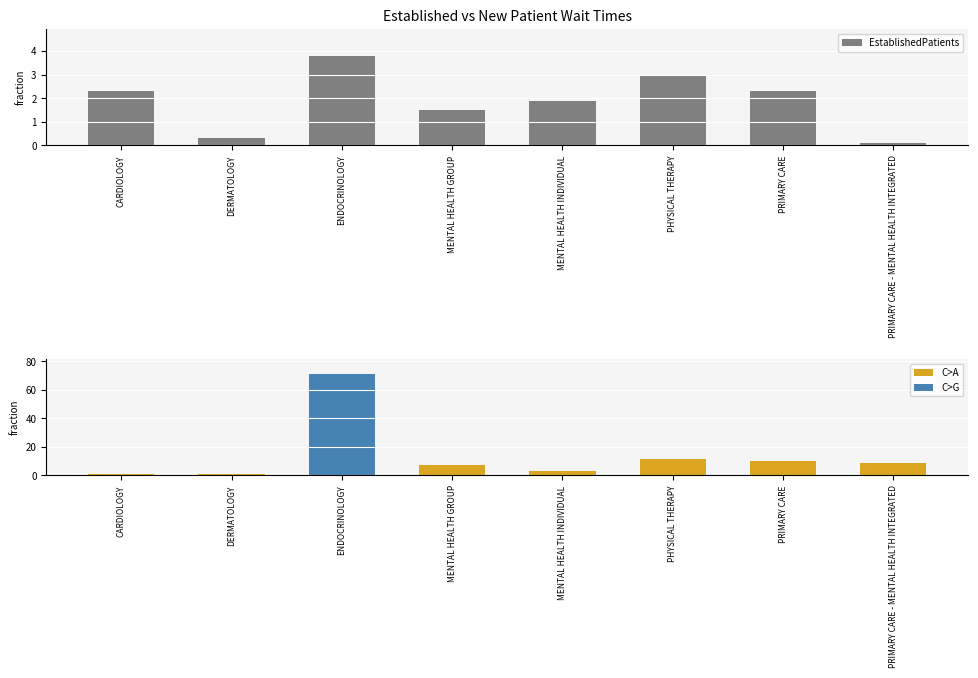

Reading left to right, list all the values displayed in this chart.

EstablishedPatients: CARDIOLOGY=2.3	DERMATOLOGY=0.3	ENDOCRINOLOGY=3.8	MENTAL HEALTH GROUP=1.5	MENTAL HEALTH INDIVIDUAL=1.9	PHYSICAL THERAPY=3.0	PRIMARY CARE=2.3	PRIMARY CARE - MENTAL HEALTH INTEGRATED=0.1
NewPatients: CARDIOLOGY=1.0	DERMATOLOGY=1.2	ENDOCRINOLOGY=71.0	MENTAL HEALTH GROUP=7.0	MENTAL HEALTH INDIVIDUAL=3.0	PHYSICAL THERAPY=11.6	PRIMARY CARE=10.3	PRIMARY CARE - MENTAL HEALTH INTEGRATED=8.8